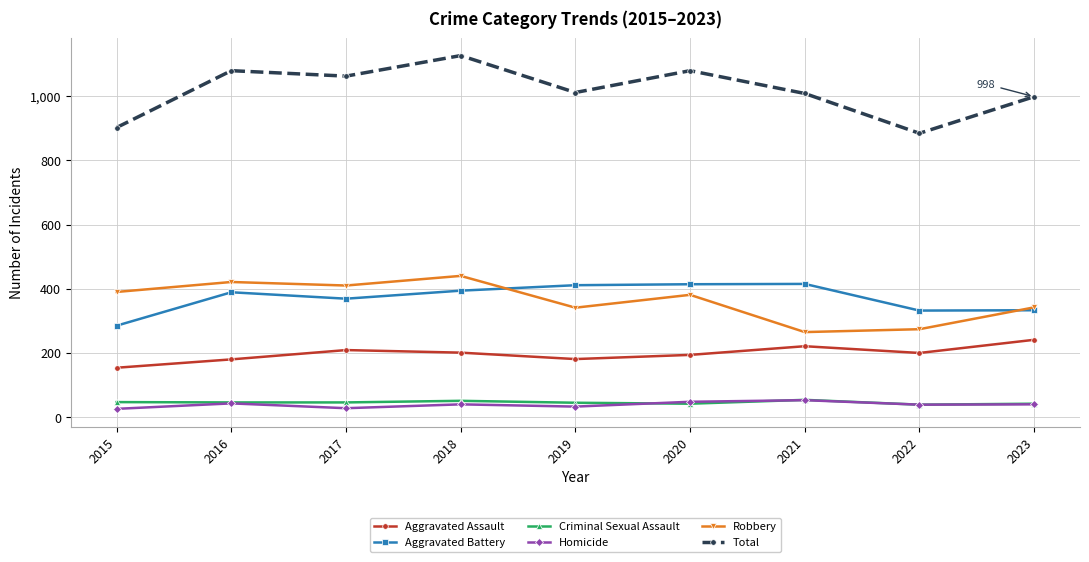

What is the difference between the highest and lowest values at 2021?

955